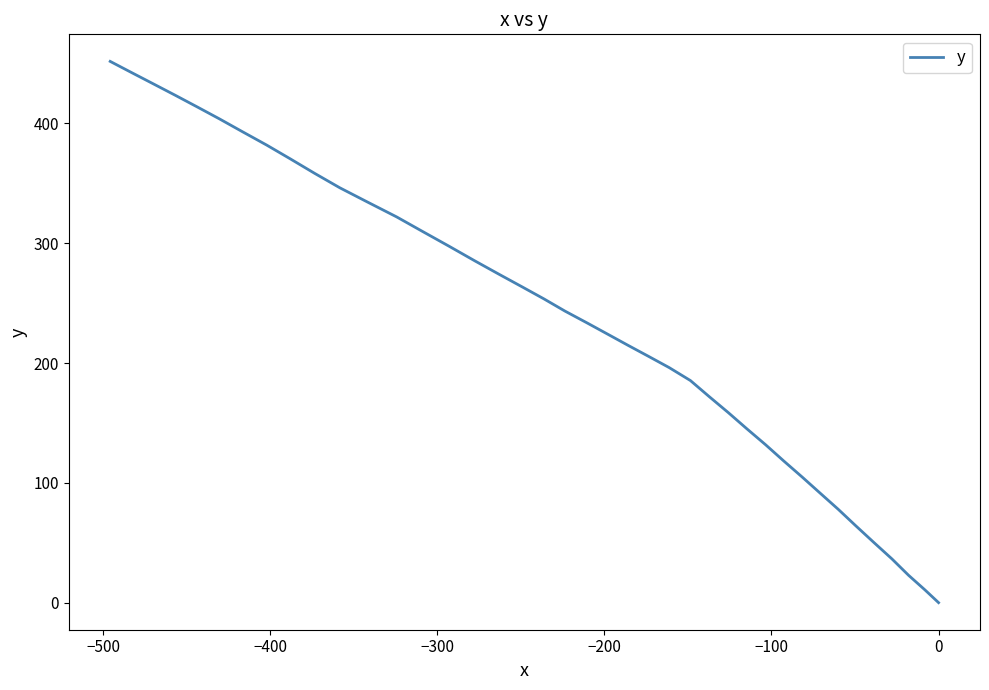

What is the sum of all values?

9444.4